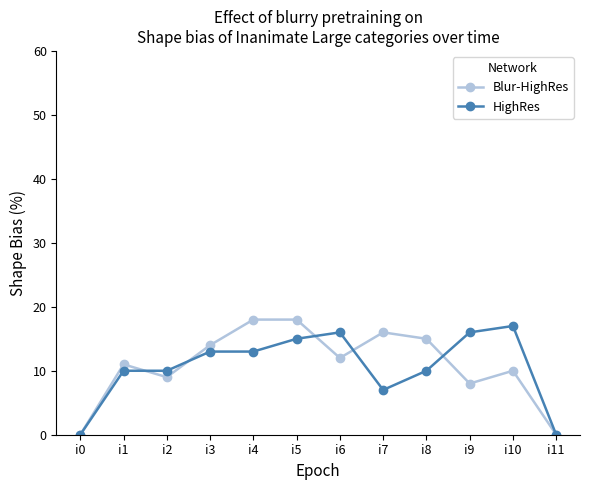

At which category does Blur-HighRes reach its first local peak?

i1